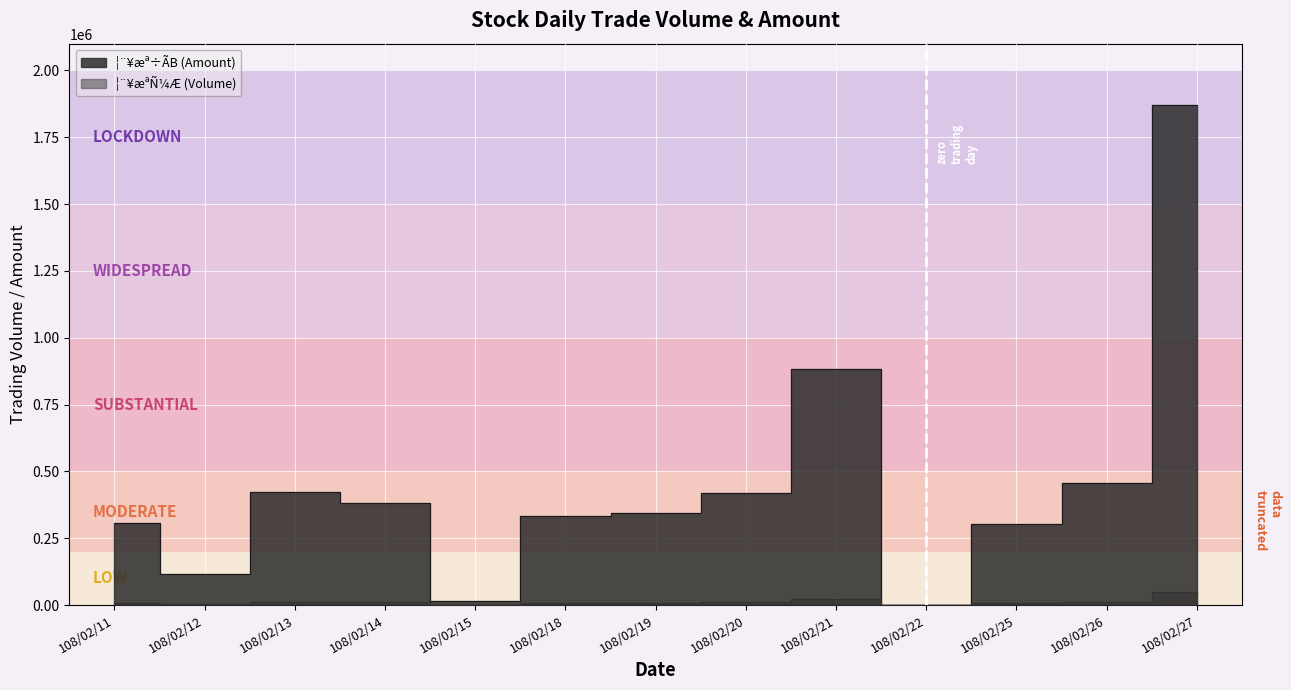

Which label corresponds to the smallest value in the chart?

108/02/22